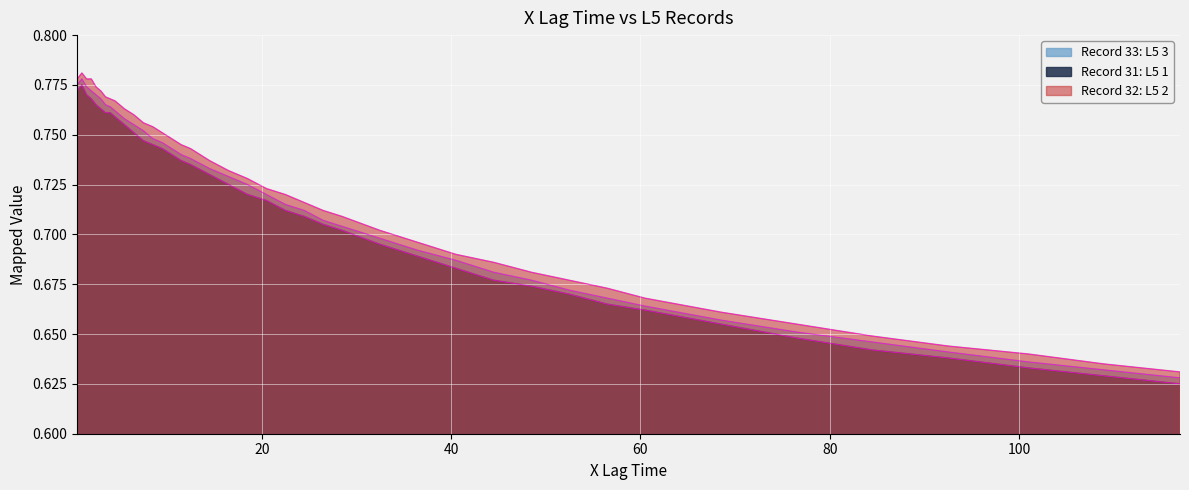

True or false: Record 32: L5 2 and Record 33: L5 3 cross at least once.

False